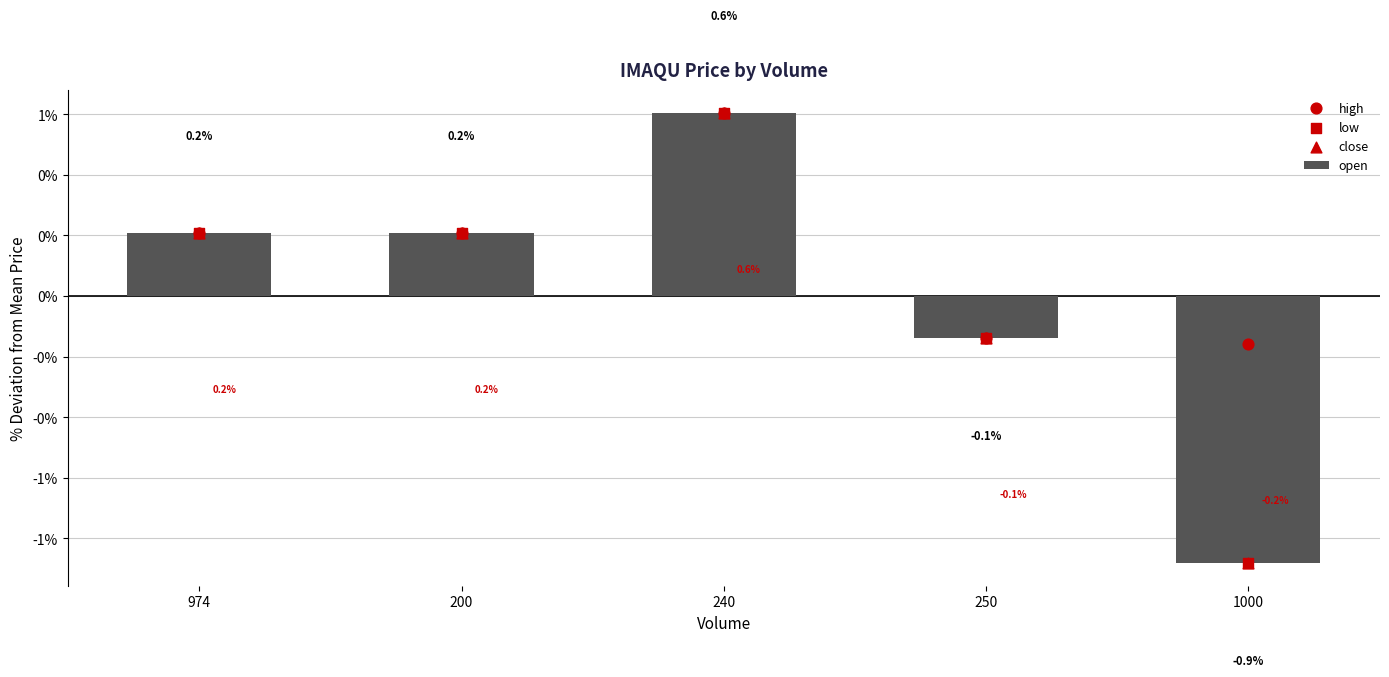

Is the value of low at 1000 greater than the value of open at 200?

No